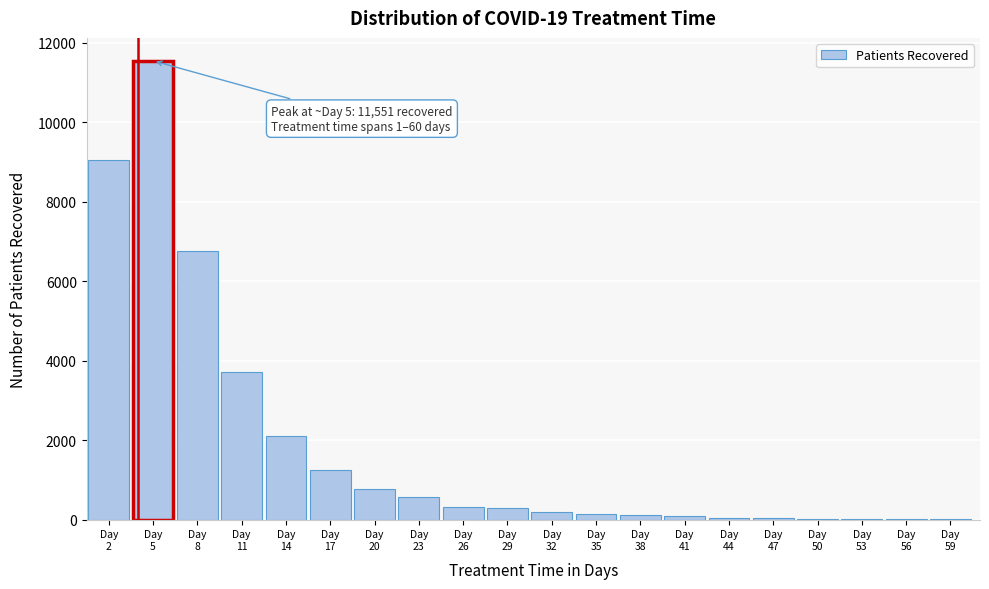

Over which range of the x-axis is the bar tallest?

3.5 to 6.5